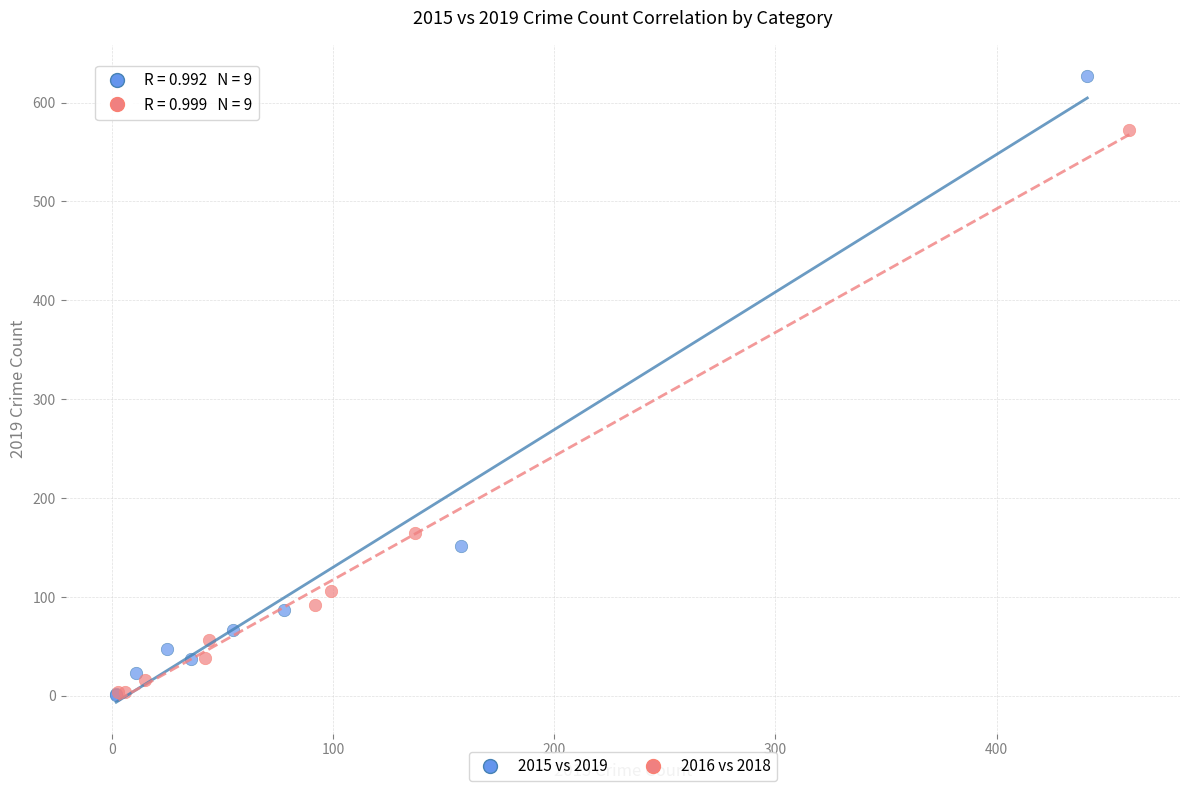

Which series contains the highest Y value?

2015 vs 2019